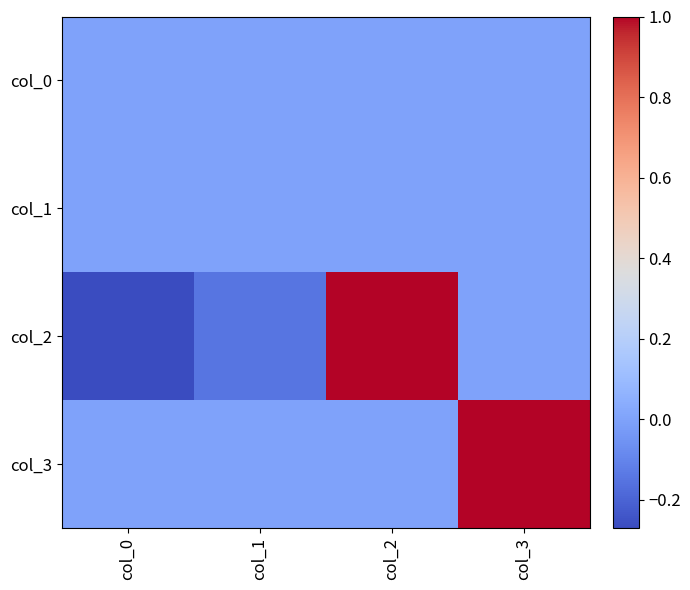

How many distinct data groups are displayed?

4